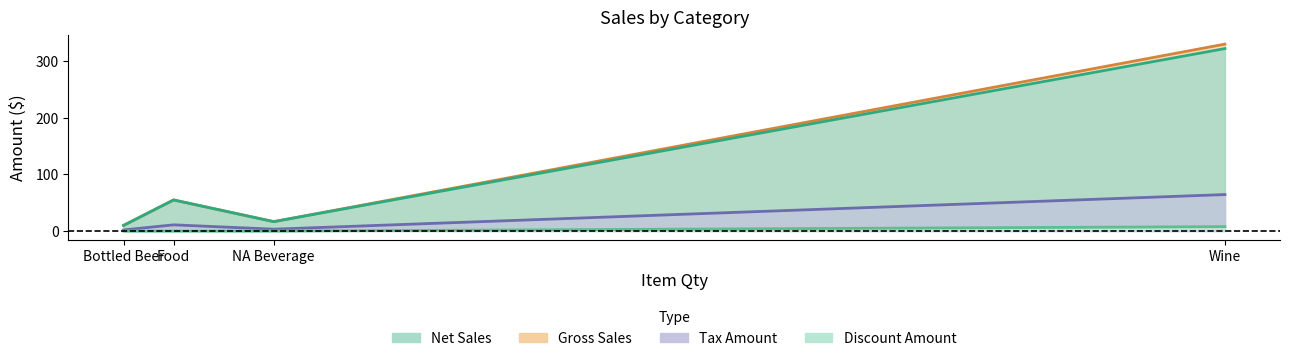

Reading left to right, transcribe all the data shown in this chart.

Net Sales: Bottled Beer=10.0	Wine=322.5	Food=55.0	NA Beverage=16.7
Gross Sales: Bottled Beer=10.0	Wine=330.4	Food=55.0	NA Beverage=16.7
Tax Amount: Bottled Beer=2.0	Wine=64.5	Food=11.0	NA Beverage=3.3
Discount Amount: Bottled Beer=0.0	Wine=7.9	Food=0.0	NA Beverage=0.0